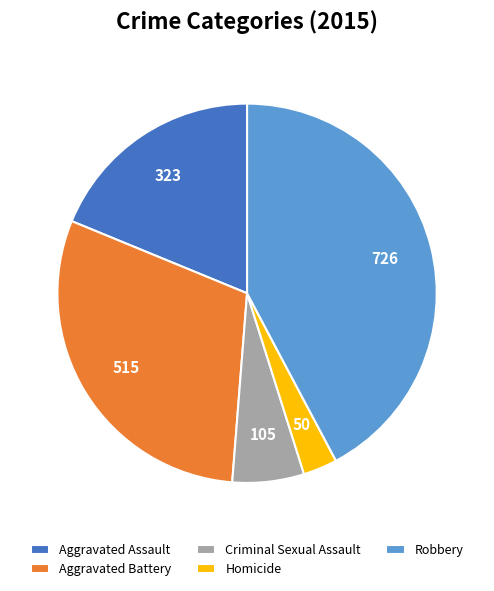

Rank the categories by value from lowest to highest.

Homicide, Criminal Sexual Assault, Aggravated Assault, Aggravated Battery, Robbery